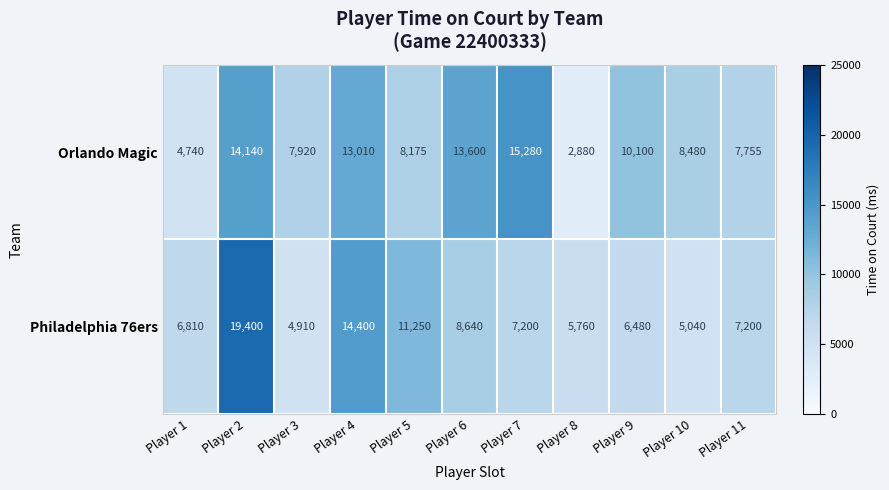

The value of Orlando Magic at Player 8 is 2880. True or false?

True